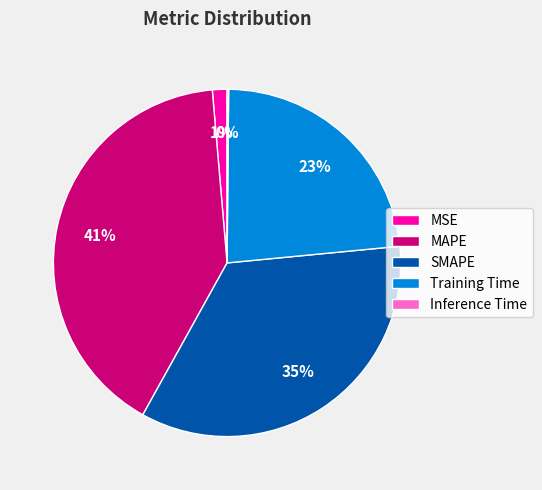

To the nearest percent, what is the average slice percentage?

20%